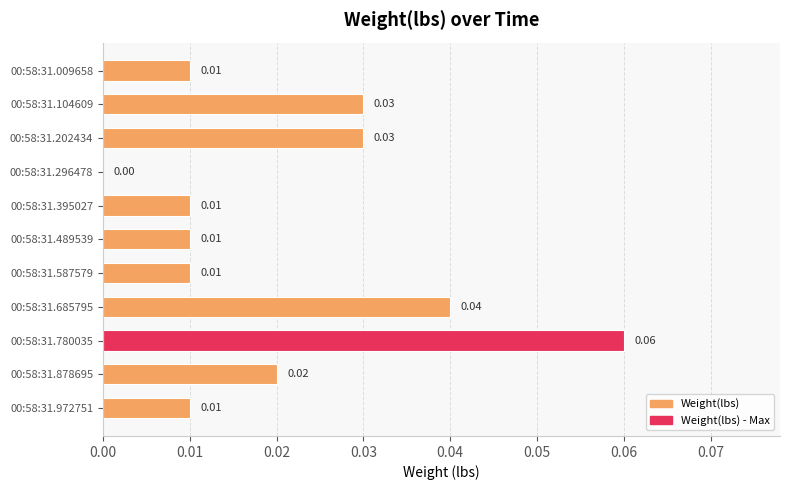

Between 00:58:31.104609 and 00:58:31.395027, which is larger?

00:58:31.104609